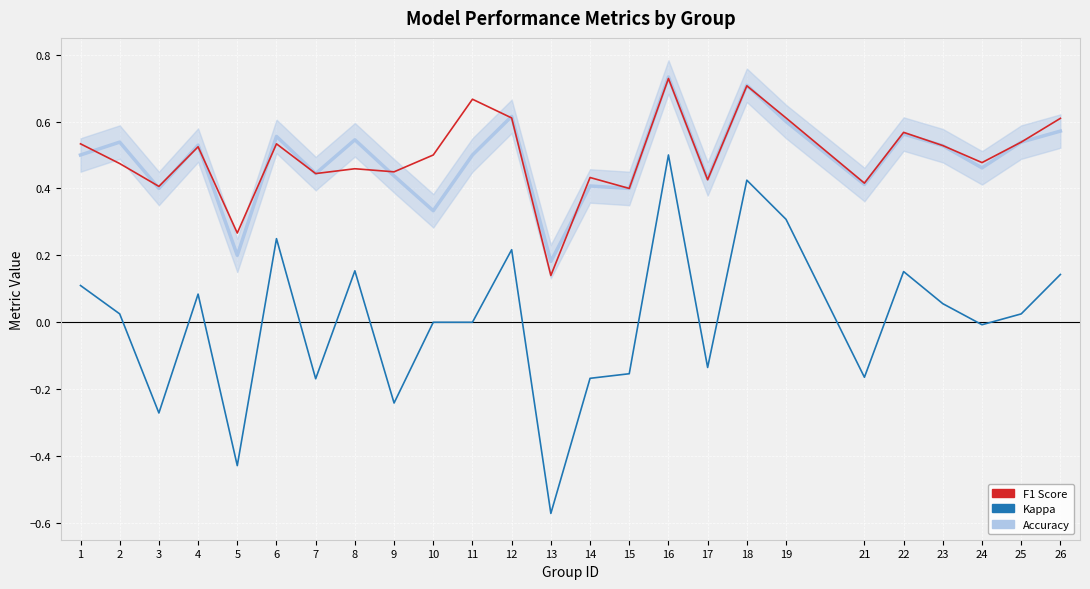

Reading left to right, what are all the values shown in this chart?

kappa: 0.1	0.0	-0.3	0.1	-0.4	0.3	-0.2	0.2	-0.2	0.0	0.0	0.2	-0.6	-0.2	-0.2	0.5	-0.1	0.4	0.3	-0.2	0.2	0.1	-0.0	0.0	0.1
f1: 0.5	0.5	0.4	0.5	0.3	0.5	0.4	0.5	0.4	0.5	0.7	0.6	0.1	0.4	0.4	0.7	0.4	0.7	0.6	0.4	0.6	0.5	0.5	0.5	0.6